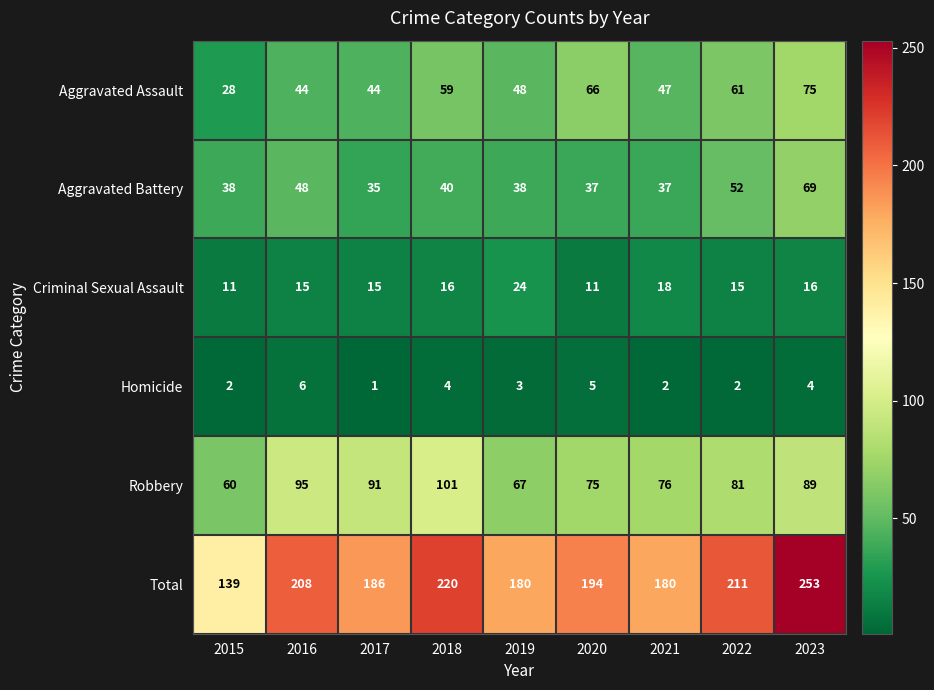

What is the average value of the Total series?

197